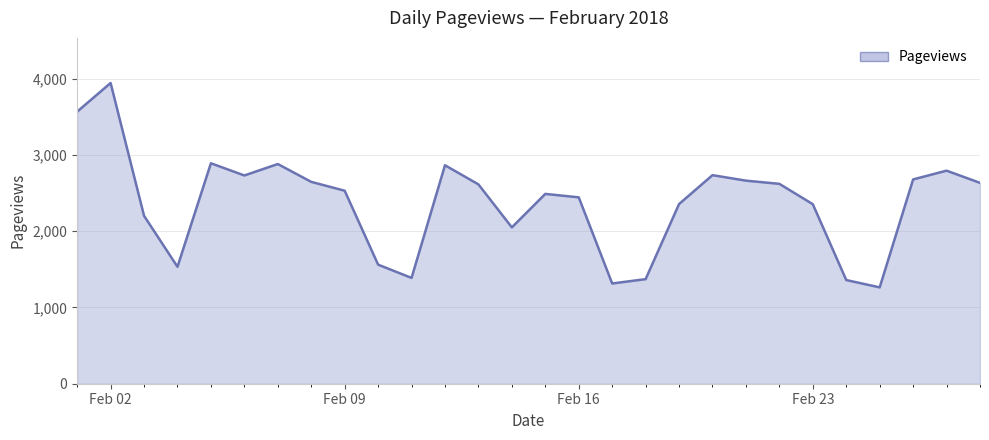

True or false: the data has more than 0 interior local peaks.

True